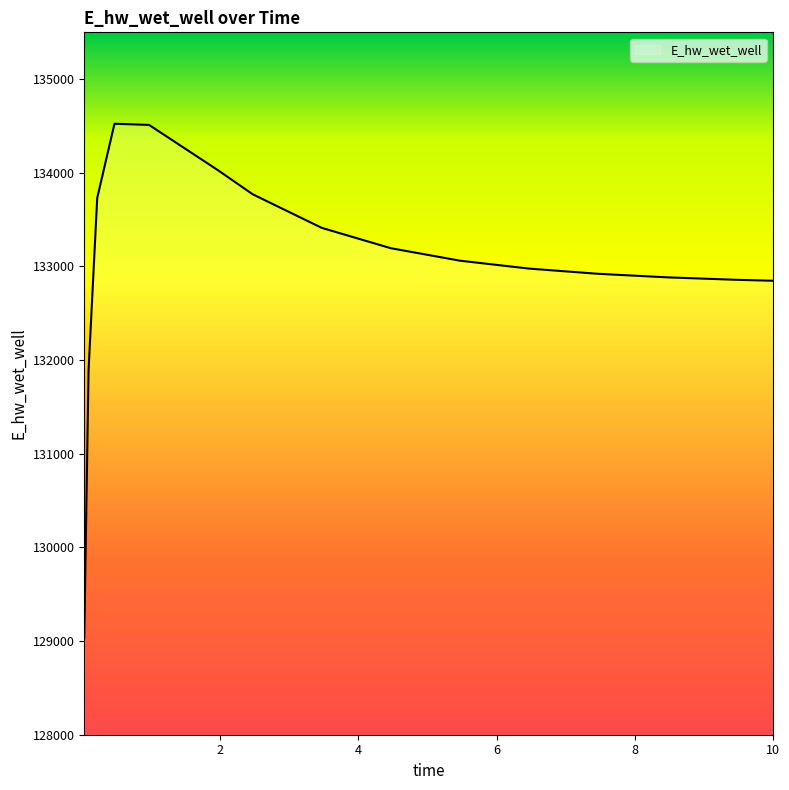

How many lines are shown in the chart?

1